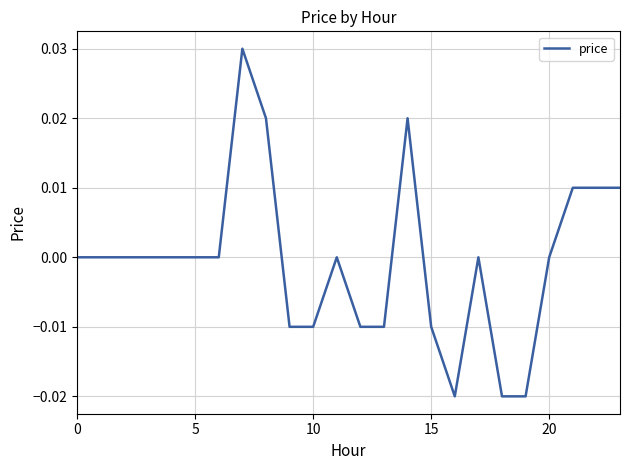

How many lines are shown in the chart?

1